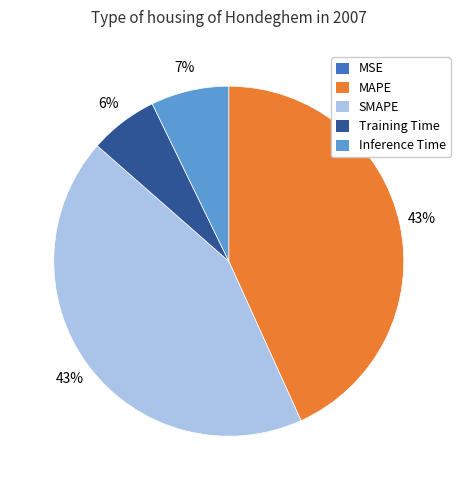

Between SMAPE and Training Time, which is larger?

SMAPE